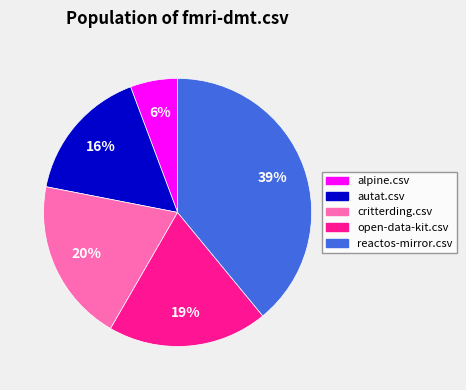

Is there a majority slice in this chart?

No